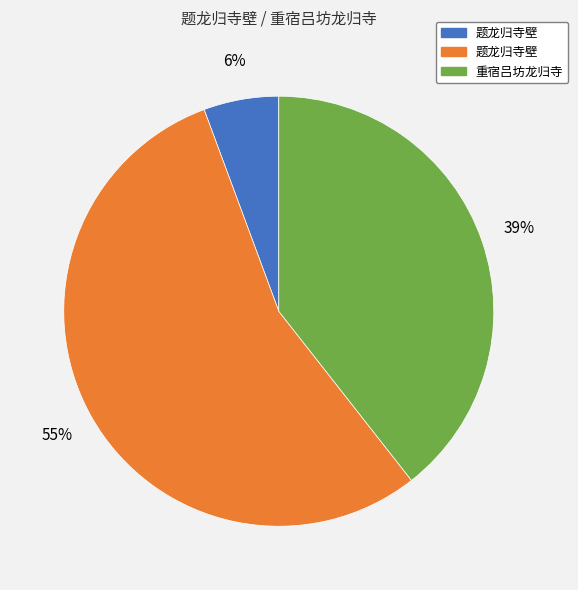

Is there any slice that represents more than half of the pie?

Yes